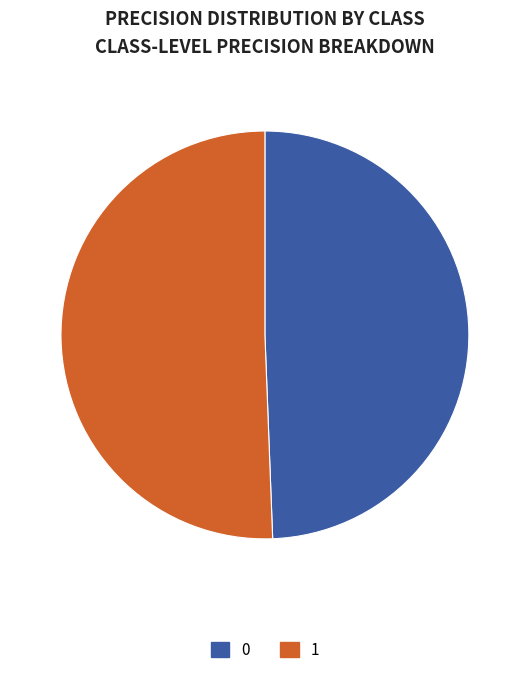

Between 0 and 1, which is larger?

1